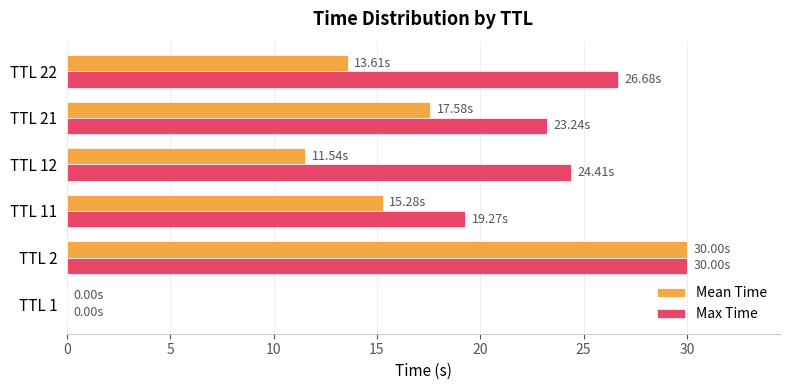

Which series changed the most between TTL 1 and TTL 22?

Max Time